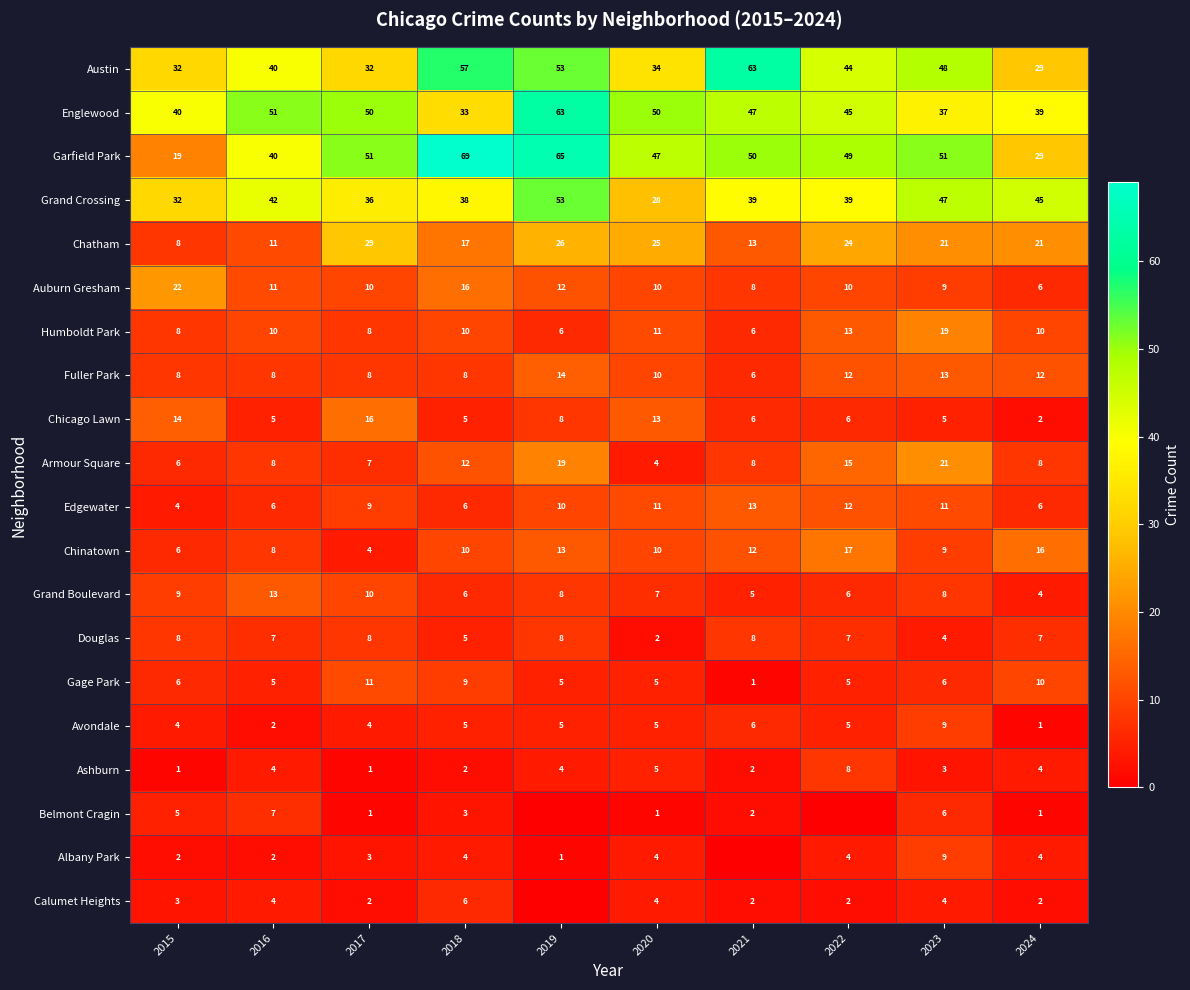

True or false: Auburn Gresham has a value of 4 at 2021.

False